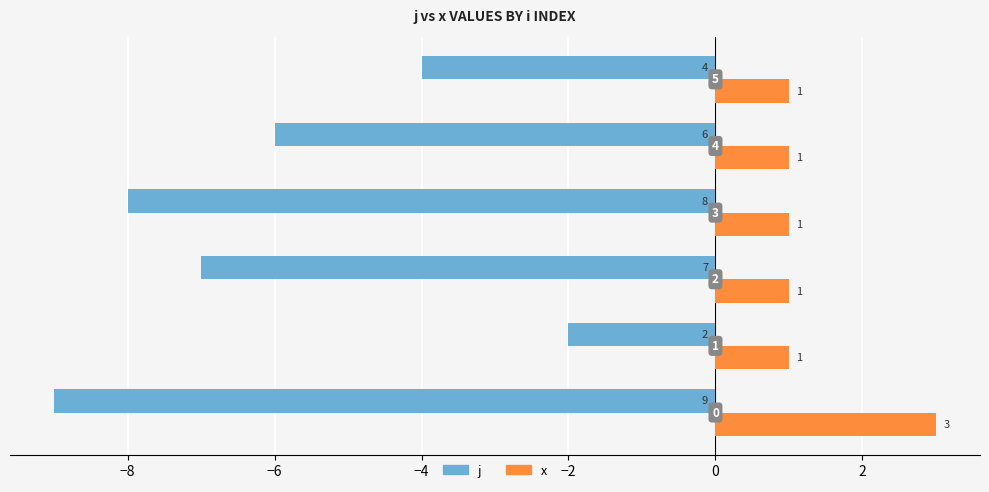

What are all the series names shown in the legend?

j, x